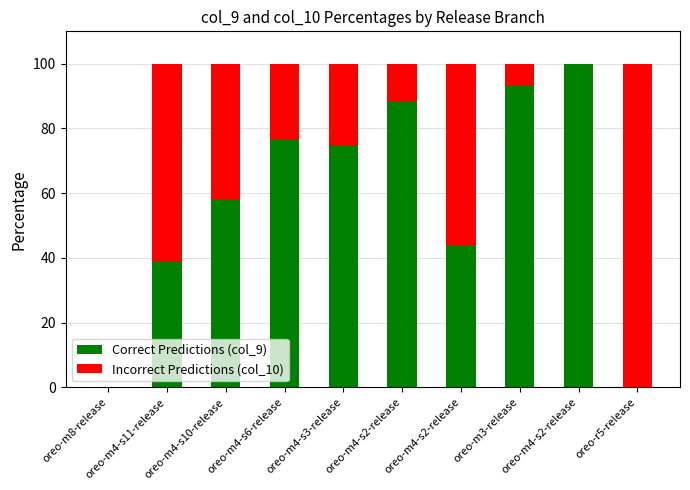

Does the chart contain stacked bars?

Yes